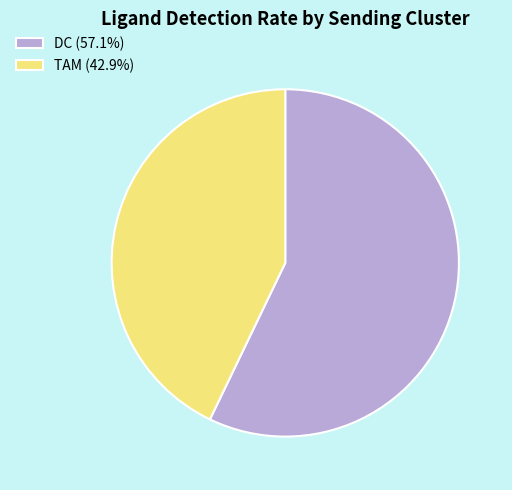

True or false: TAM accounts for 52% of the total.

False